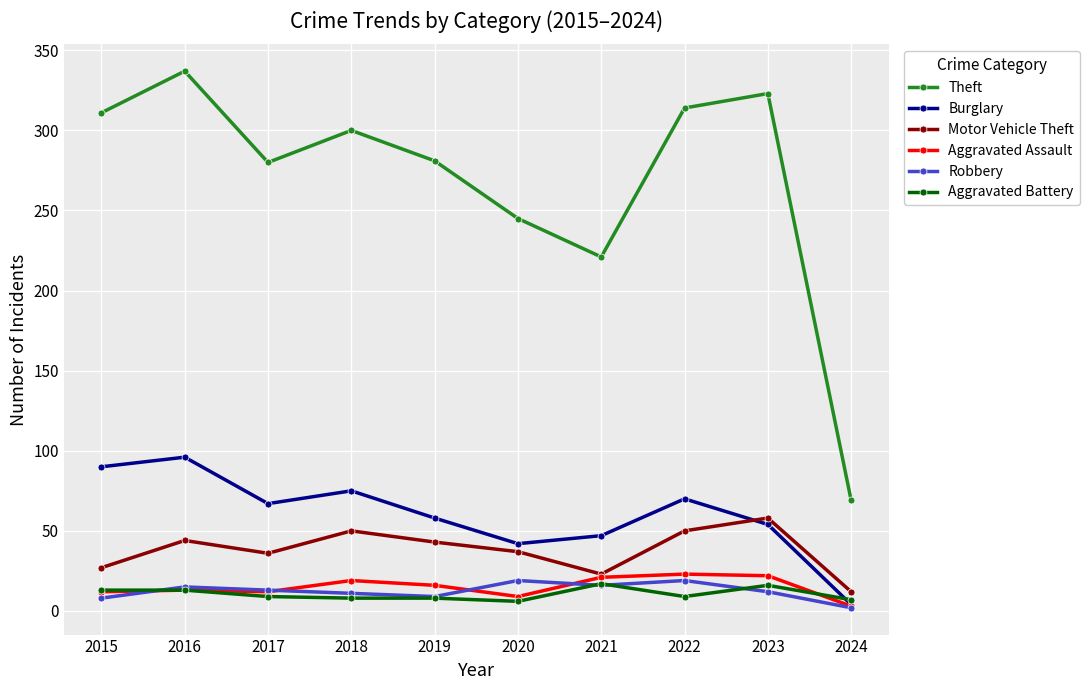

What are all the series names shown in the legend?

Theft, Burglary, Motor Vehicle Theft, Aggravated Assault, Robbery, Aggravated Battery